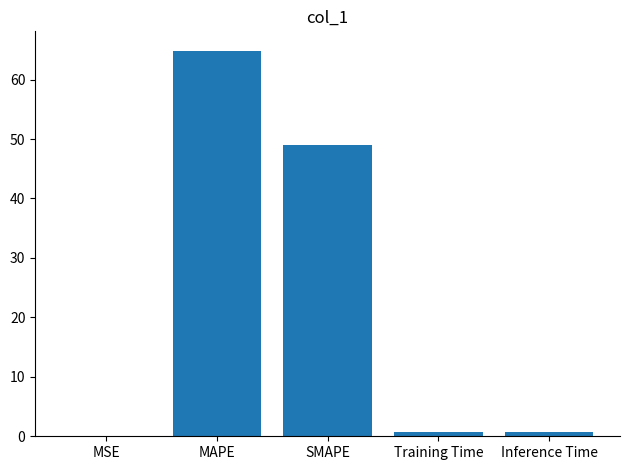

The chart shows a value of 20.1 at SMAPE. True or false?

False